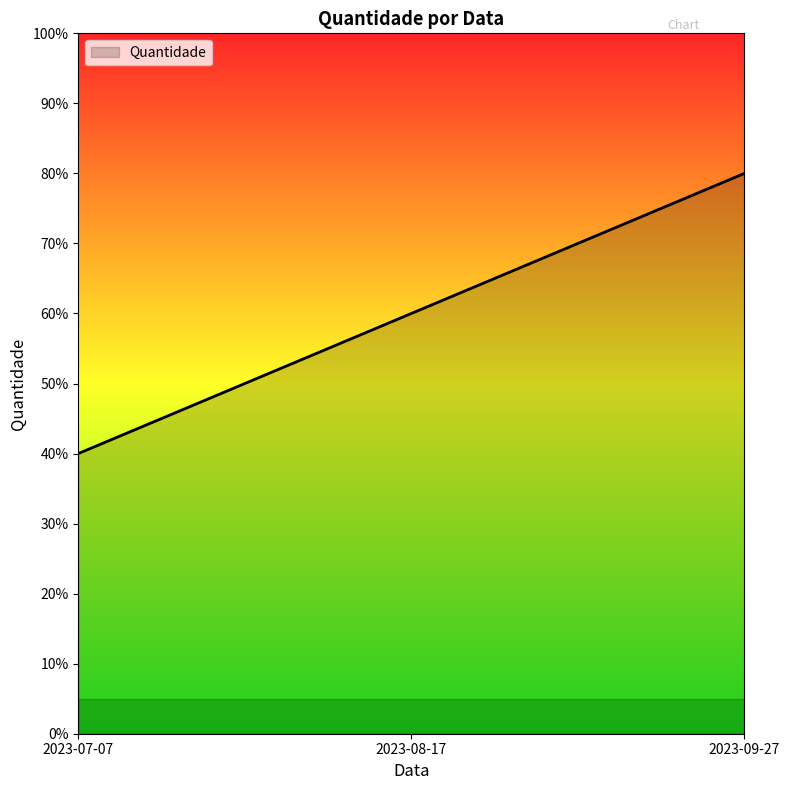

Reading left to right, what are all the values shown in this chart?

40	60	80